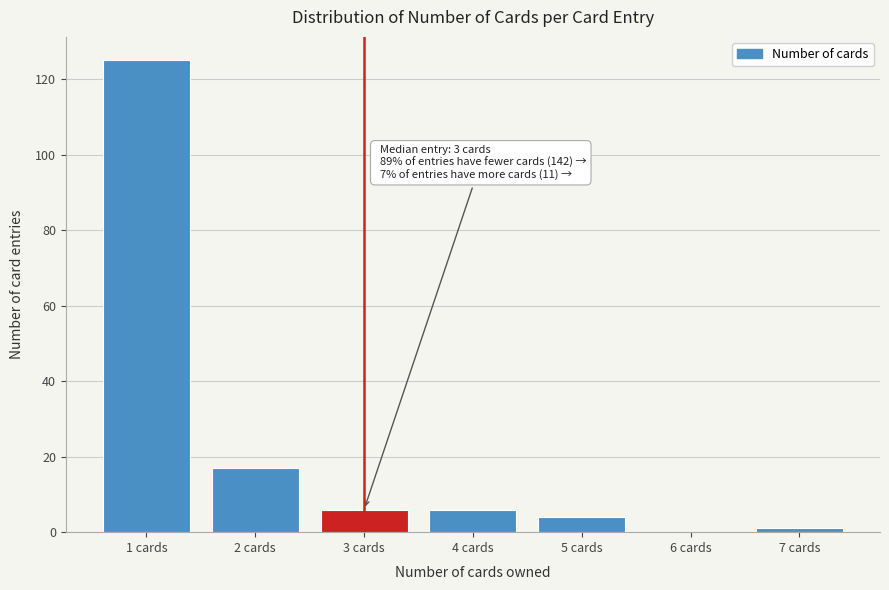

Reading right to left, what are all the values shown in this chart?

7 cards=1	6 cards=0	5 cards=4	4 cards=6	3 cards=6	2 cards=17	1 cards=125